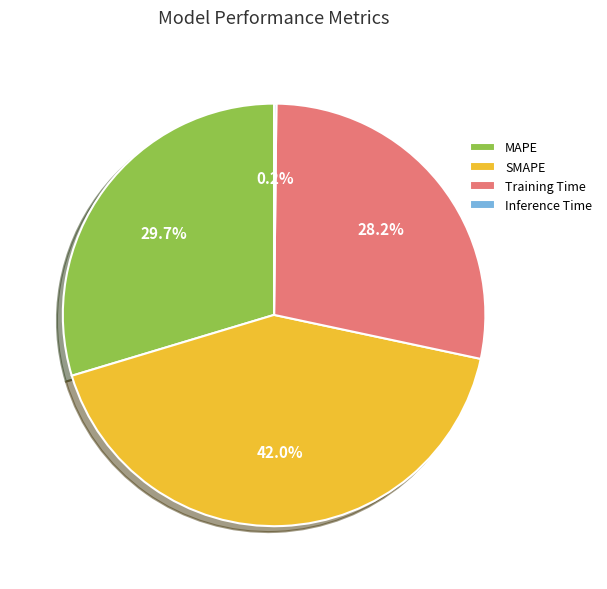

Do Training Time and MAPE together represent more than half of the pie?

Yes